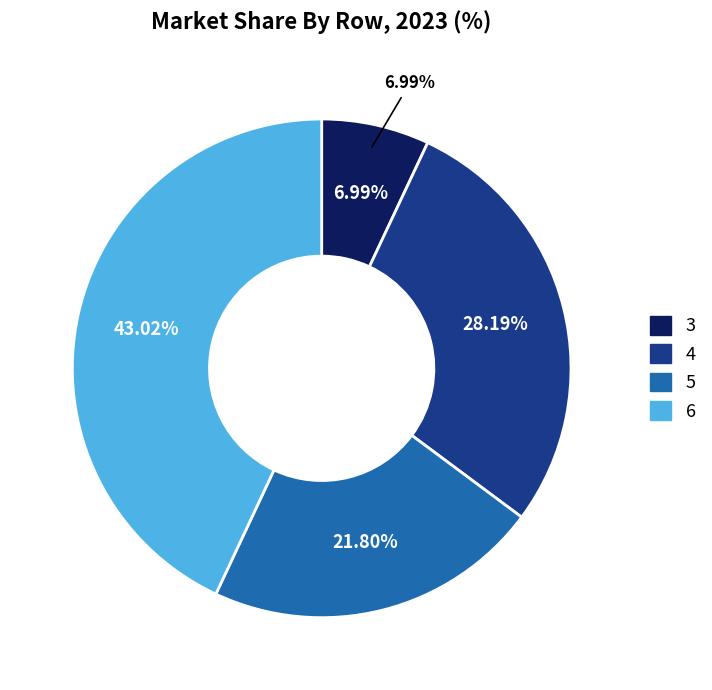

What percentage is the 6 slice, to the nearest percent?

43%